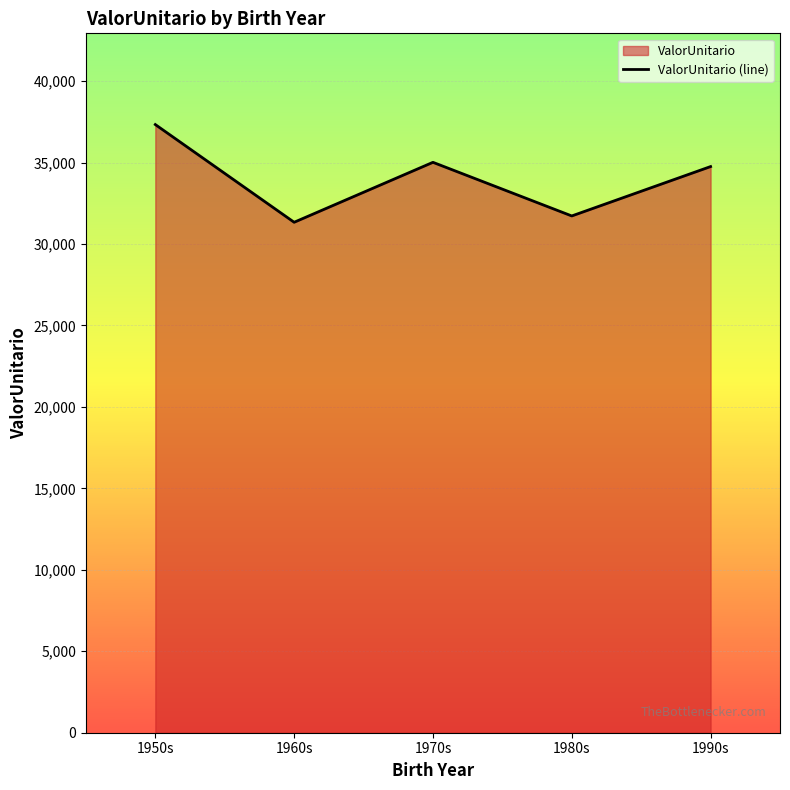

What position from the left is 1950s?

1